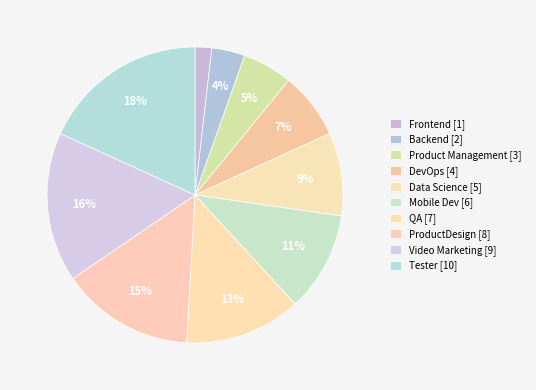

Count the number of slices in the pie.

10